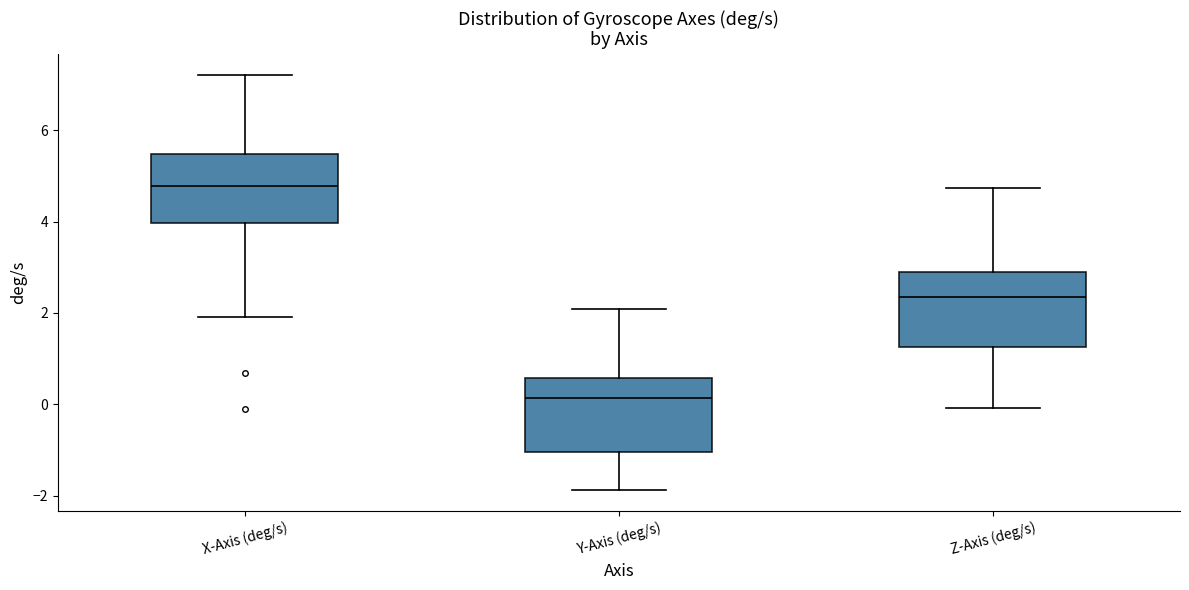

Where is the upper edge of the box for Z-Axis (deg/s) on the y-axis? The values are not printed on the chart, so give them approximately, as read against the axis.

2.8